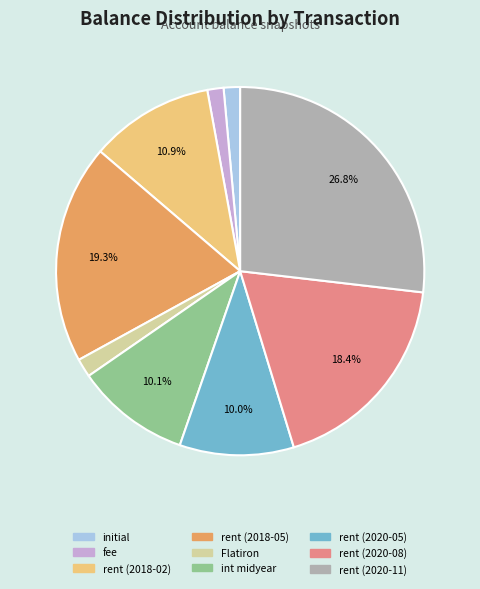

What percentage is the int midyear slice, to the nearest percent?

10%